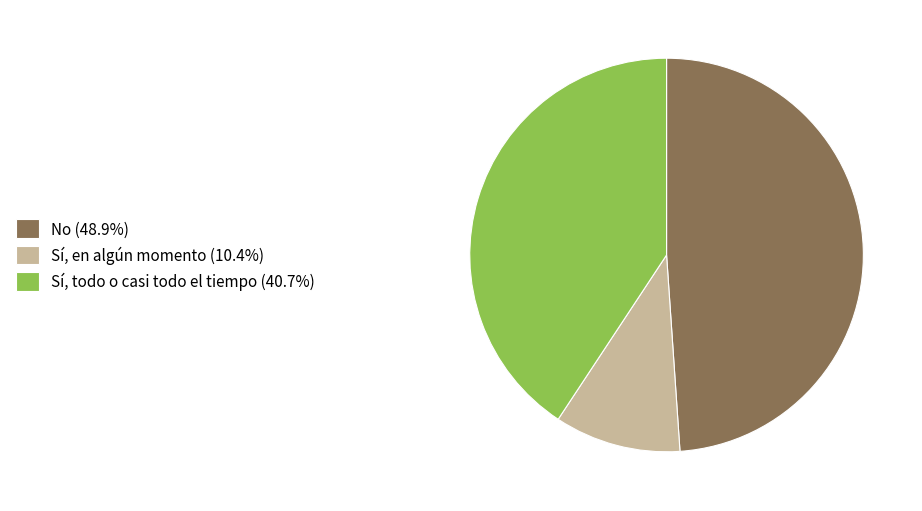

Is there a majority slice in this chart?

No